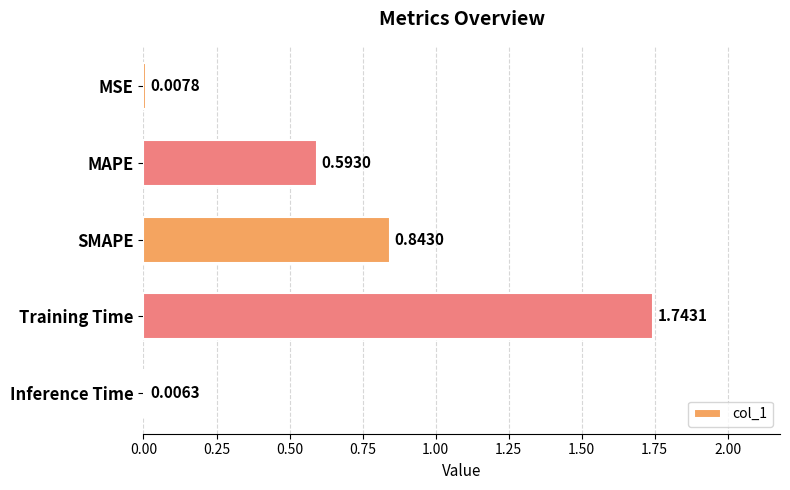

What is the sum of all values?

3.2